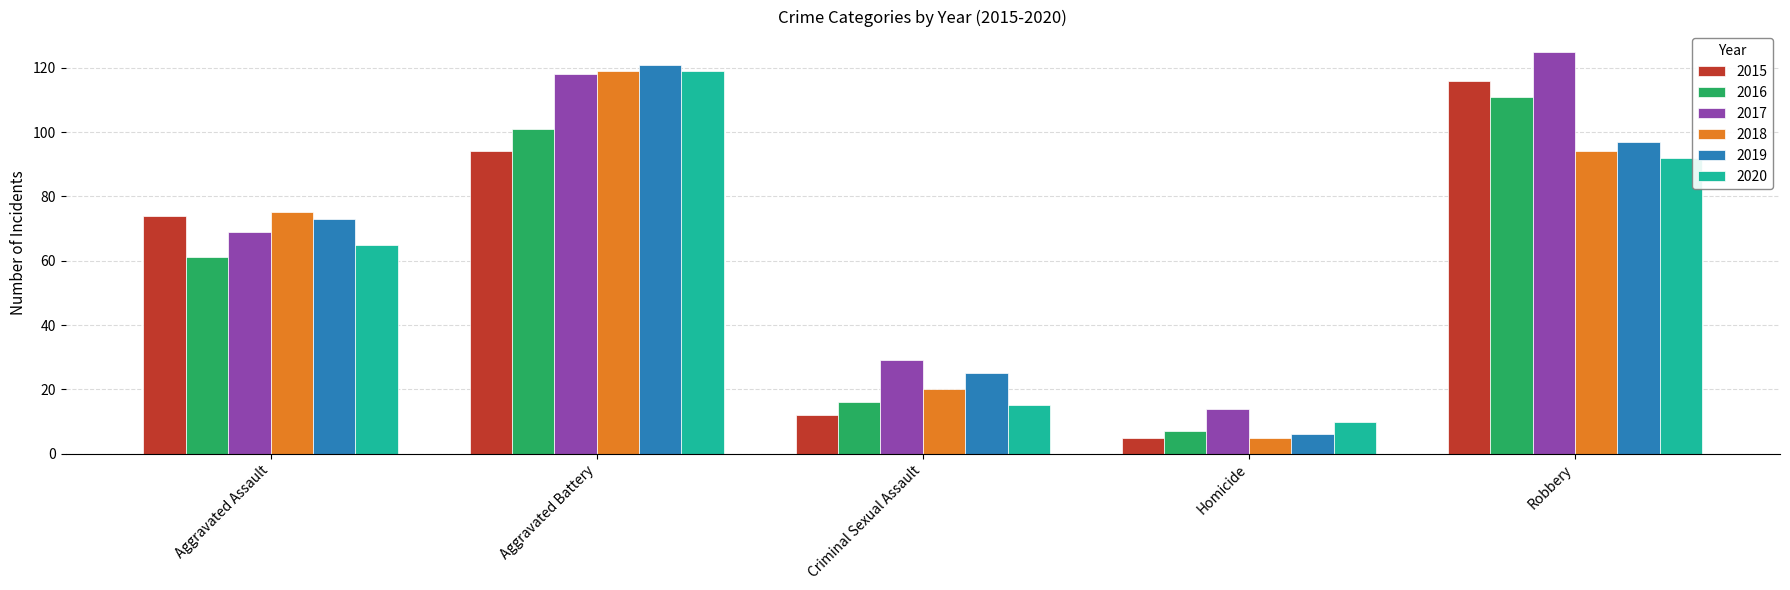

Rank the categories by 2018 value from highest to lowest.

Aggravated Battery, Robbery, Aggravated Assault, Criminal Sexual Assault, Homicide